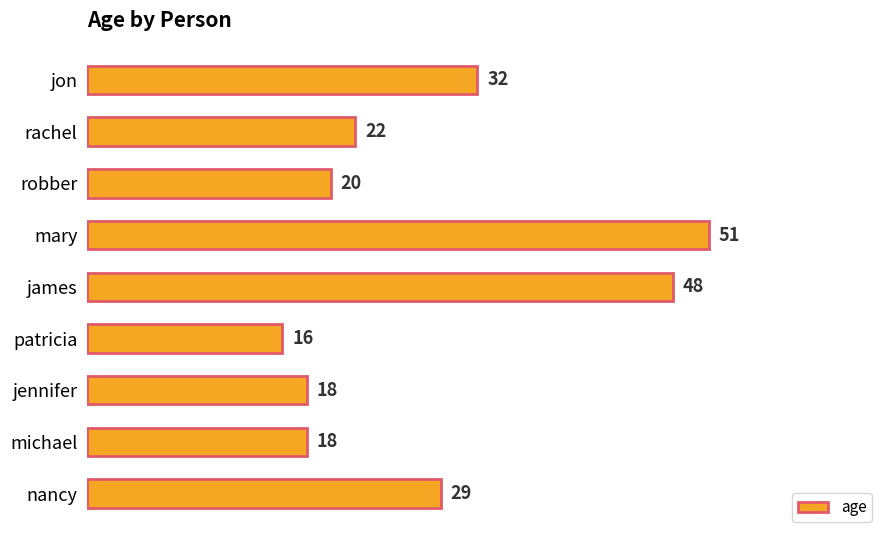

What position from the bottom is michael?

2